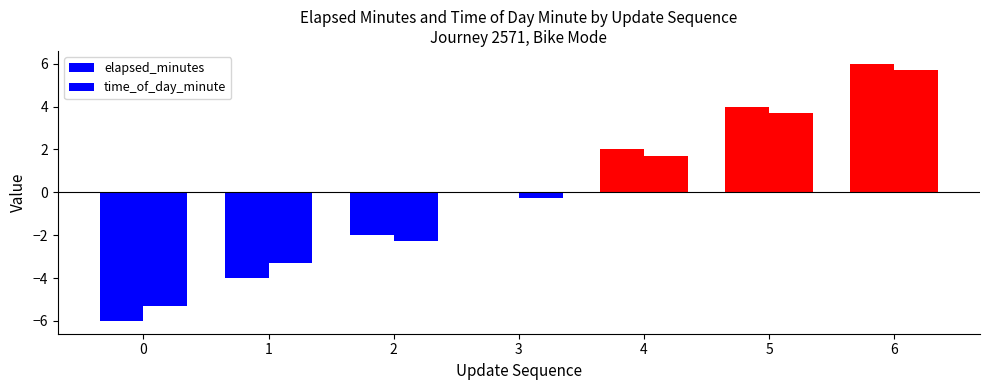

How many data points in time_of_day_minute are above 0?

3